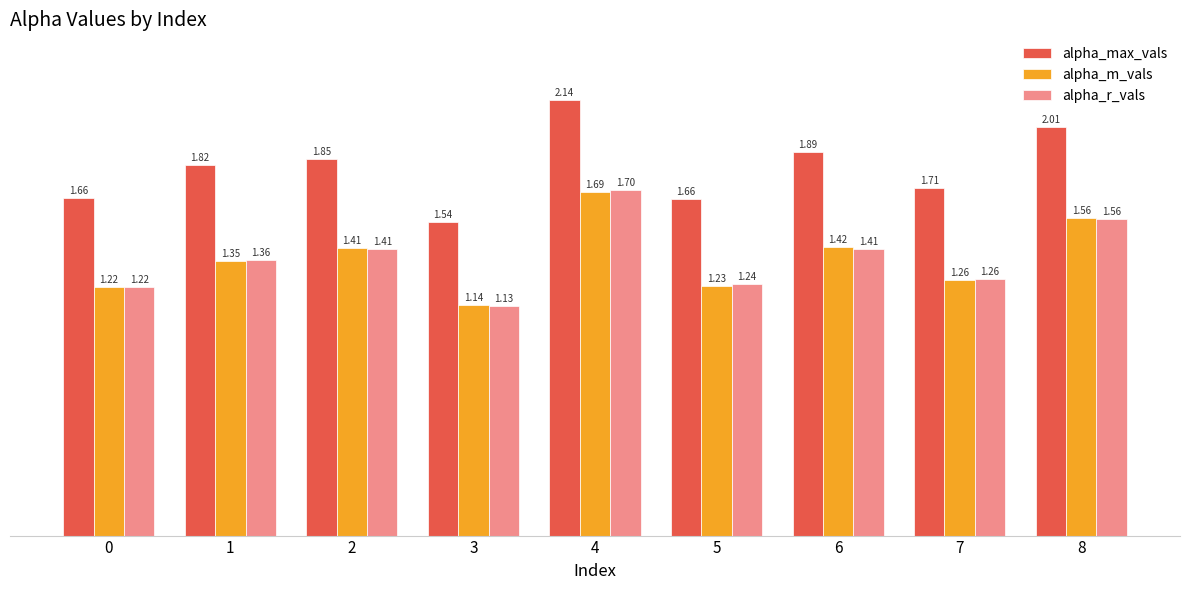

What is the sum of the alpha_r_vals values at 4 and 5?

2.9